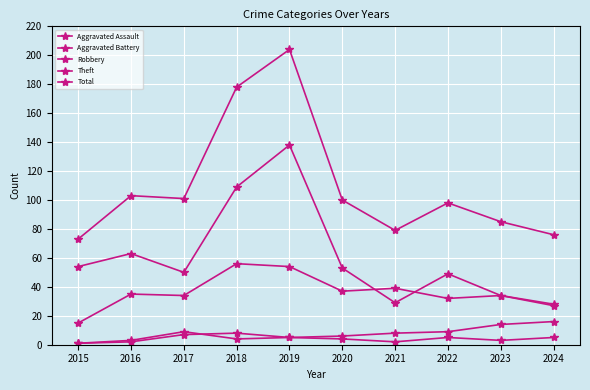

Rank the series at 2022 from highest to lowest value.

Total, Theft, Robbery, Aggravated Battery, Aggravated Assault